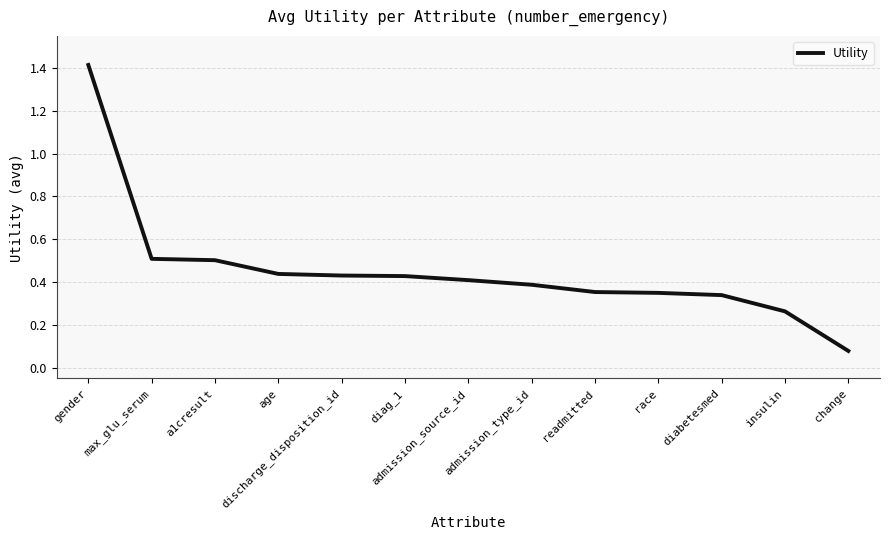

The value at gender is 1.4. True or false?

True